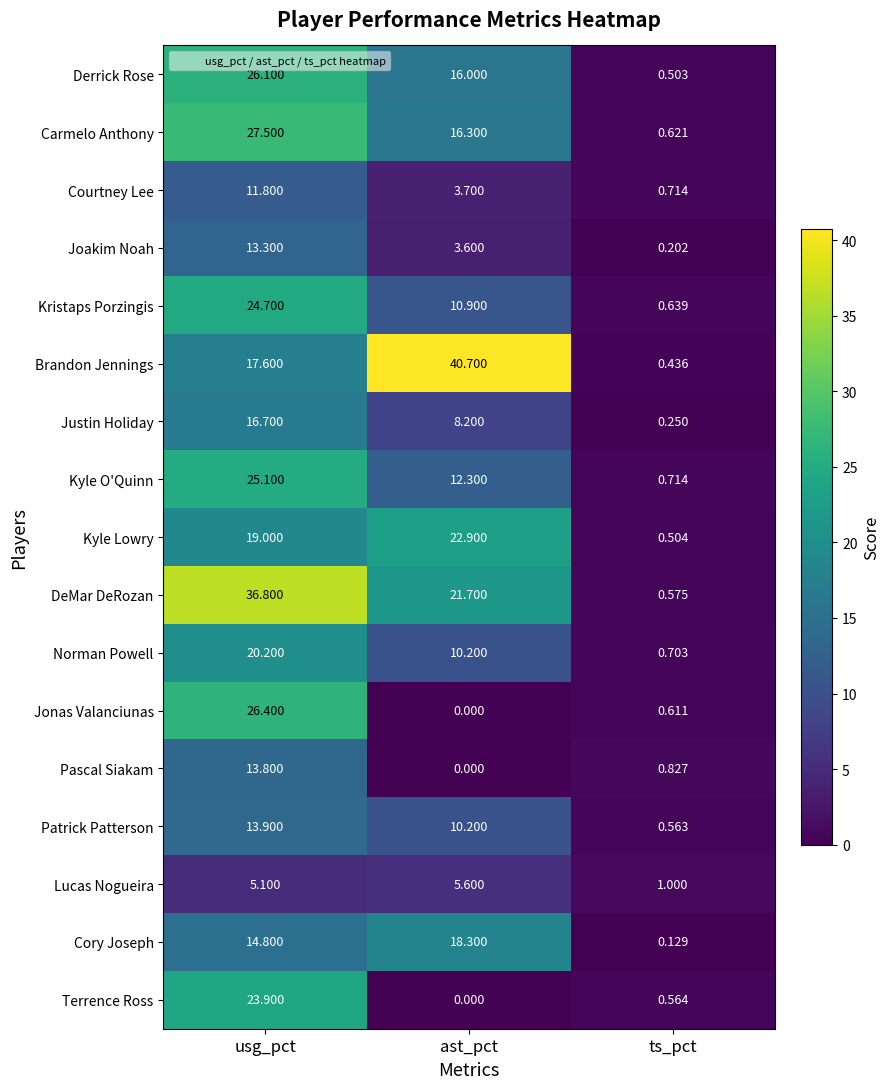

At usg_pct, list the series in order from largest to smallest.

DeMar DeRozan, Carmelo Anthony, Jonas Valanciunas, Derrick Rose, Kyle O'Quinn, Kristaps Porzingis, Terrence Ross, Norman Powell, Kyle Lowry, Brandon Jennings, Justin Holiday, Cory Joseph, Patrick Patterson, Pascal Siakam, Joakim Noah, Courtney Lee, Lucas Nogueira